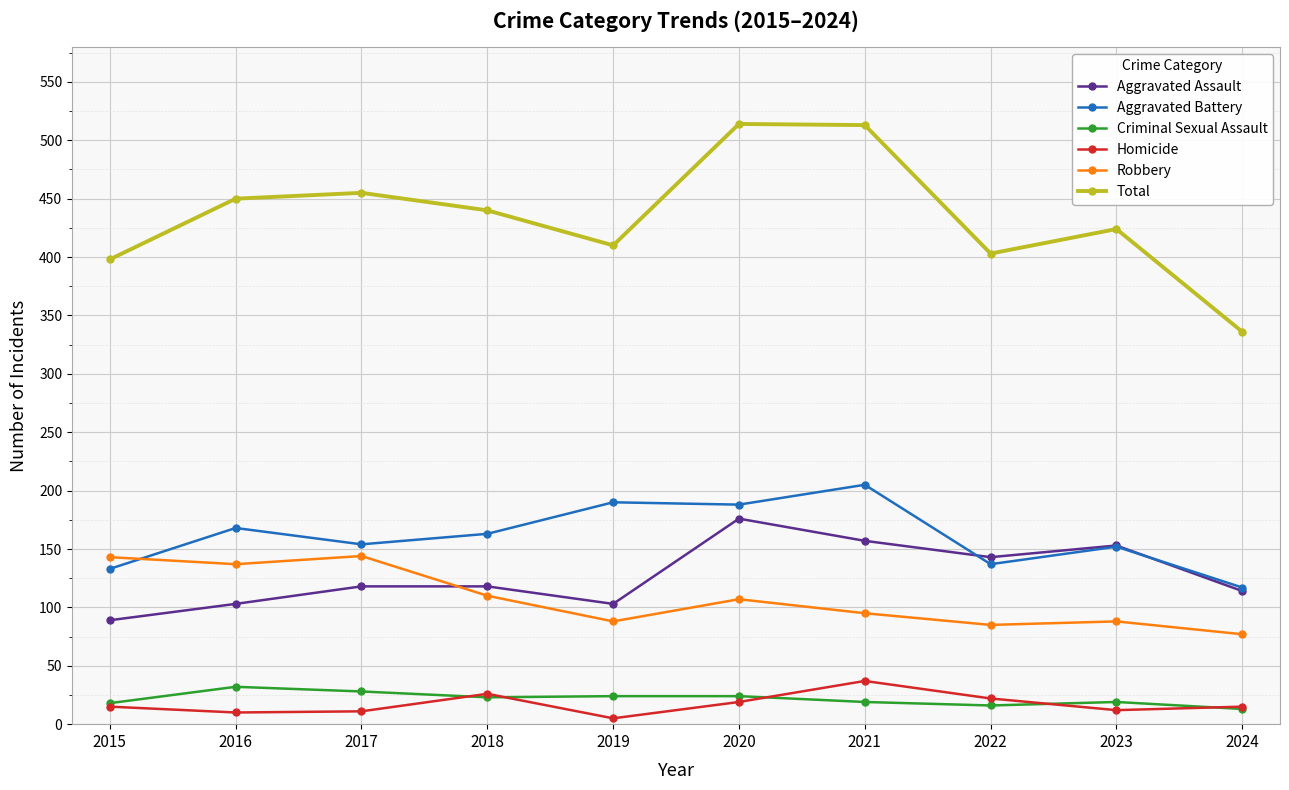

True or false: Total has a value of 514 at 2020.

True